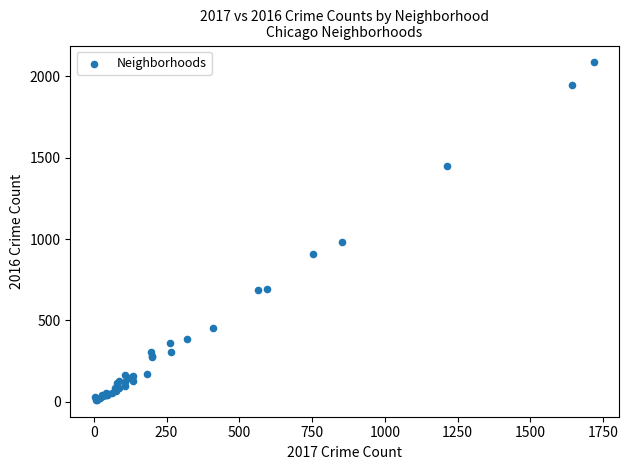

What Y value in the scatter plot is closest to 1048?

983